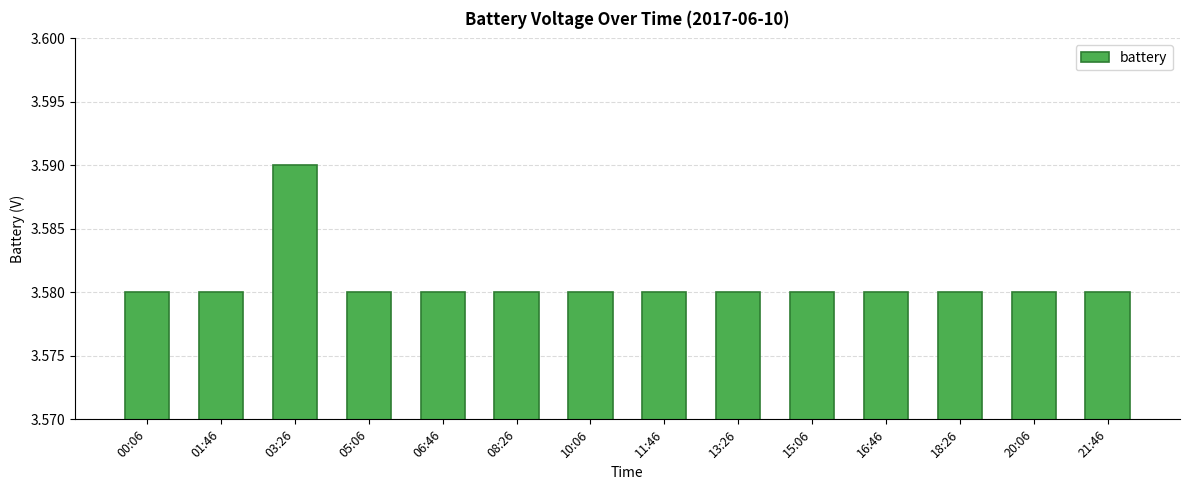

Between 03:26 and 01:46, which is larger?

03:26